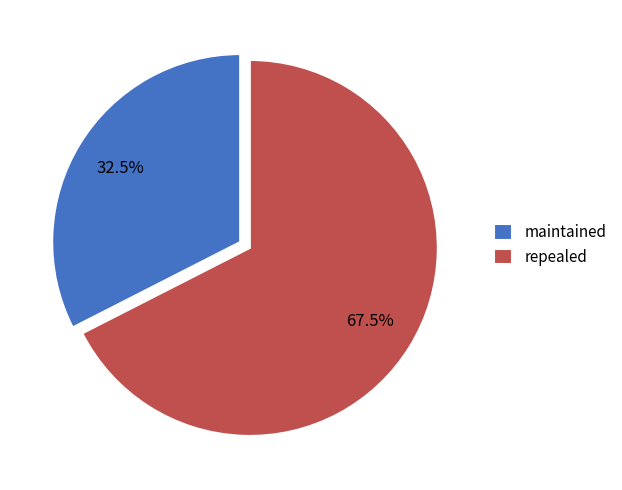

The maintained slice represents 19% of the pie. True or false?

False